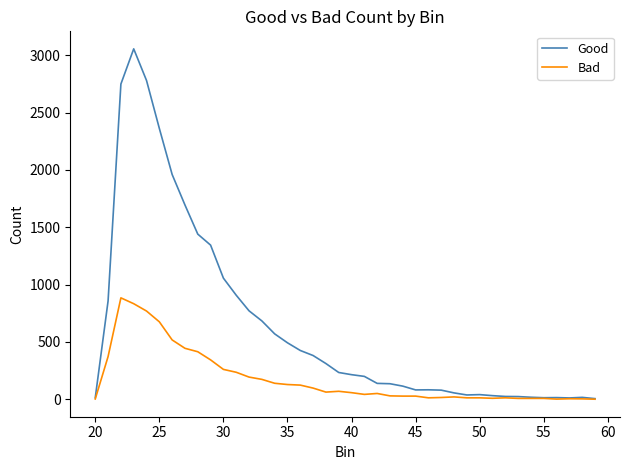

What is the maximum value shown in the chart?

3056